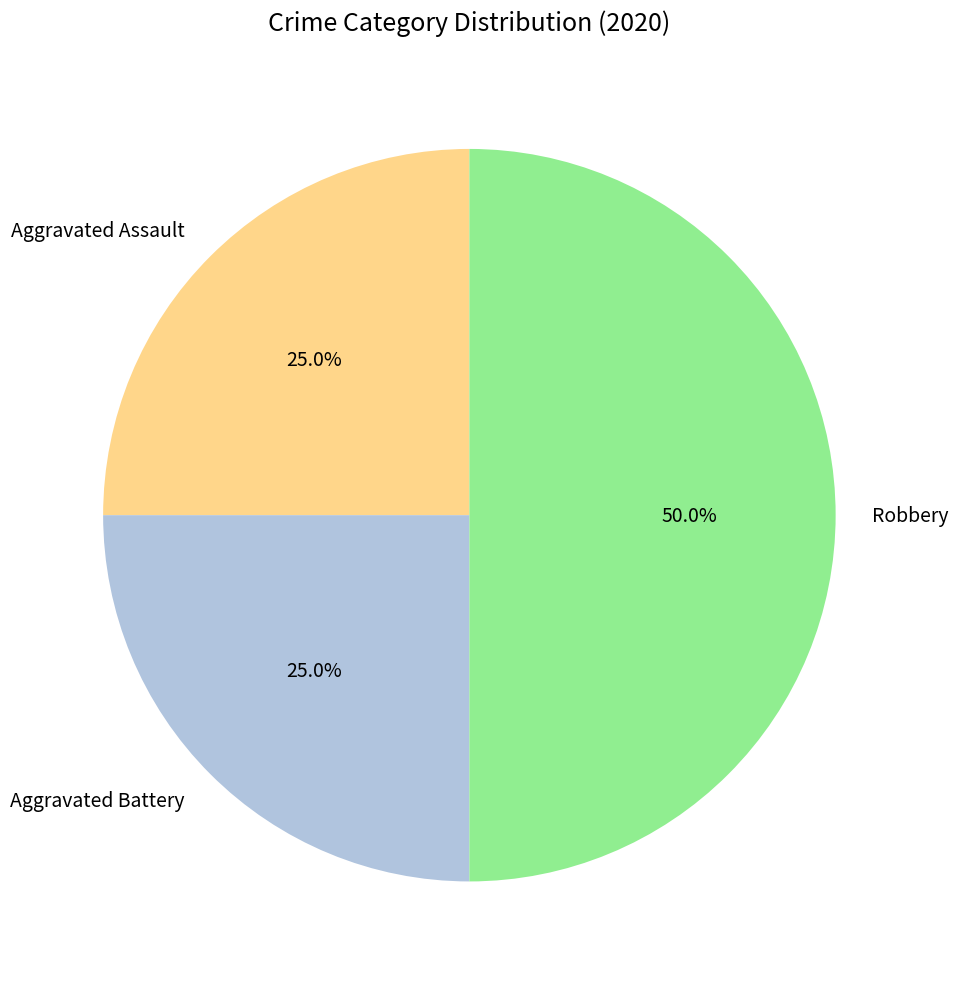

Do Aggravated Battery and Robbery together represent more than half of the pie?

Yes